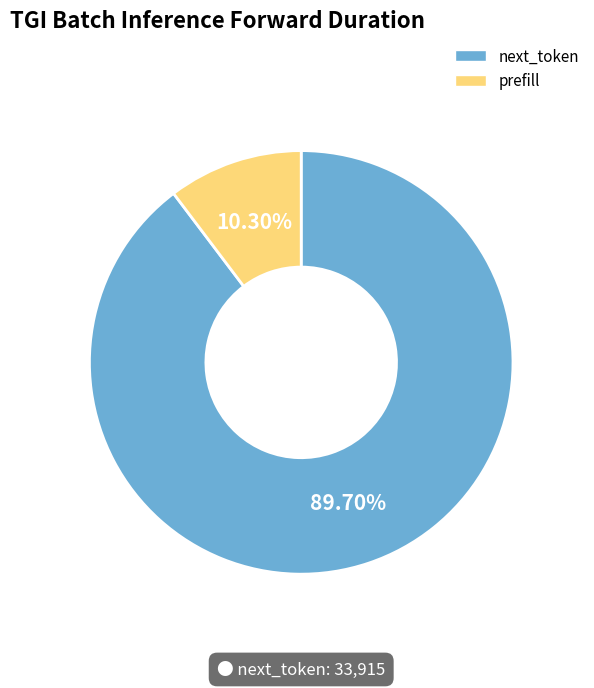

Is it true that next_token is 90% of the pie?

True